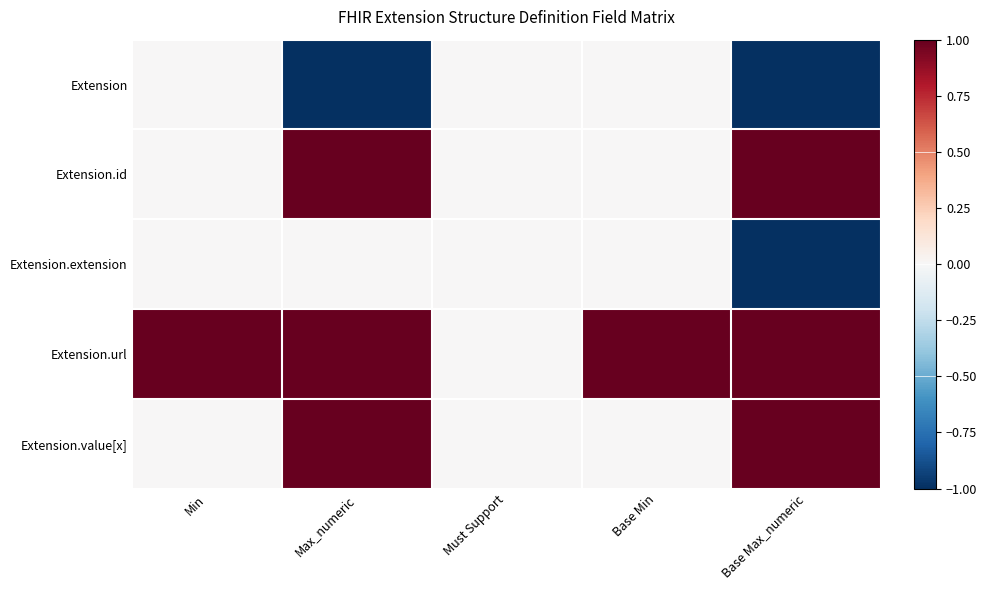

Reading right to left, list all the values displayed in this chart.

Extension: Base Max_numeric=-1	Base Min=0	Must Support=0	Max_numeric=-1	Min=0
Extension.id: Base Max_numeric=1	Base Min=0	Must Support=0	Max_numeric=1	Min=0
Extension.extension: Base Max_numeric=-1	Base Min=0	Must Support=0	Max_numeric=0	Min=0
Extension.url: Base Max_numeric=1	Base Min=1	Must Support=0	Max_numeric=1	Min=1
Extension.value[x]: Base Max_numeric=1	Base Min=0	Must Support=0	Max_numeric=1	Min=0